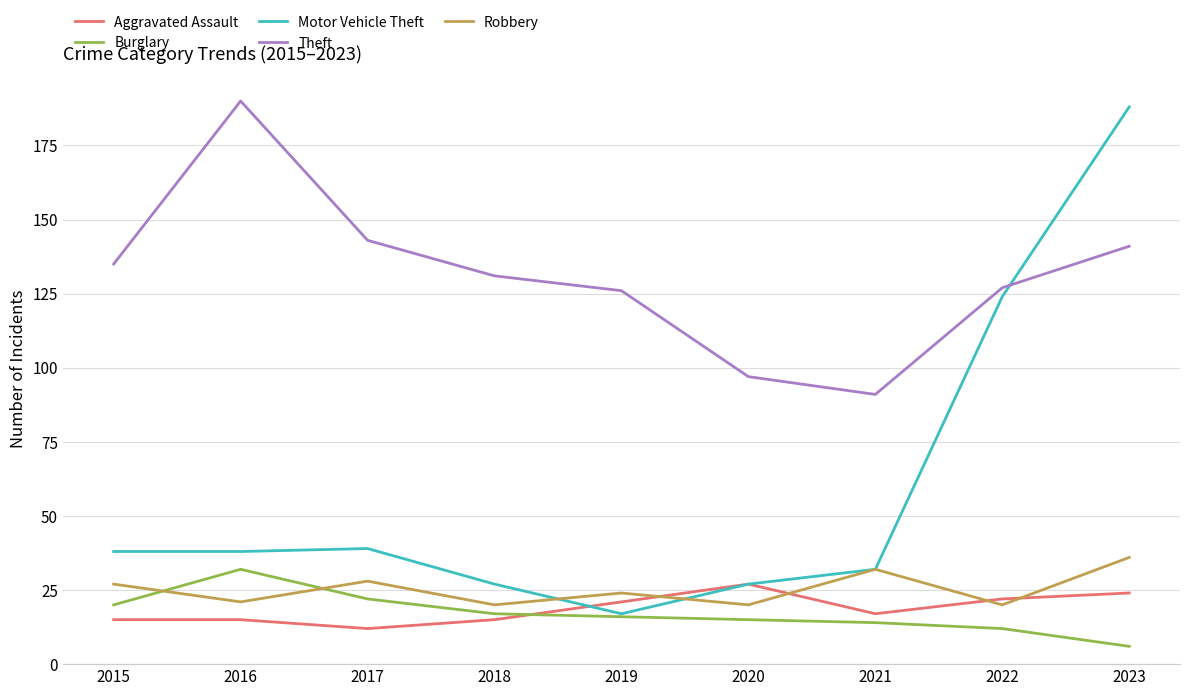

Does the chart have visible grid lines?

Yes